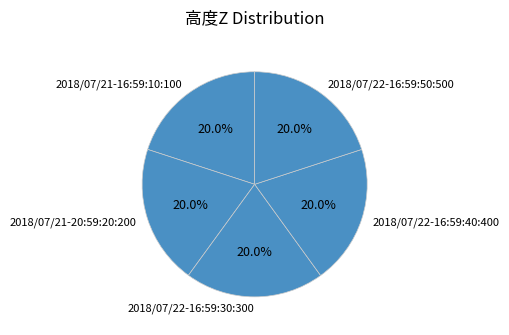

How many slices are in this pie chart?

5